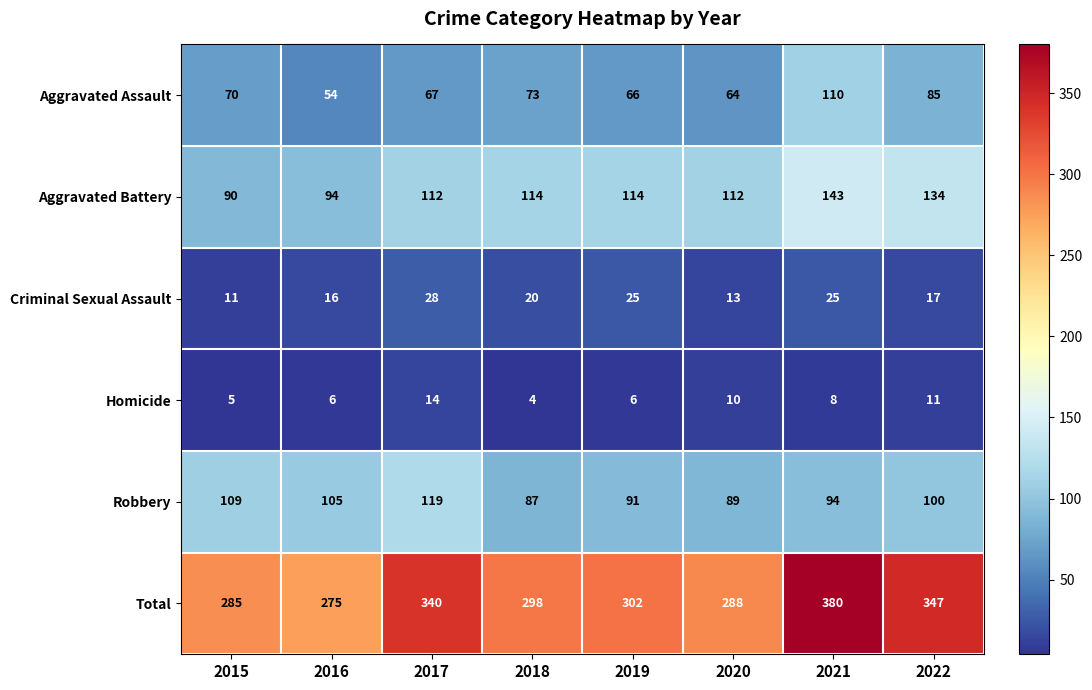

Where is Criminal Sexual Assault nearest to the value 19?

2018